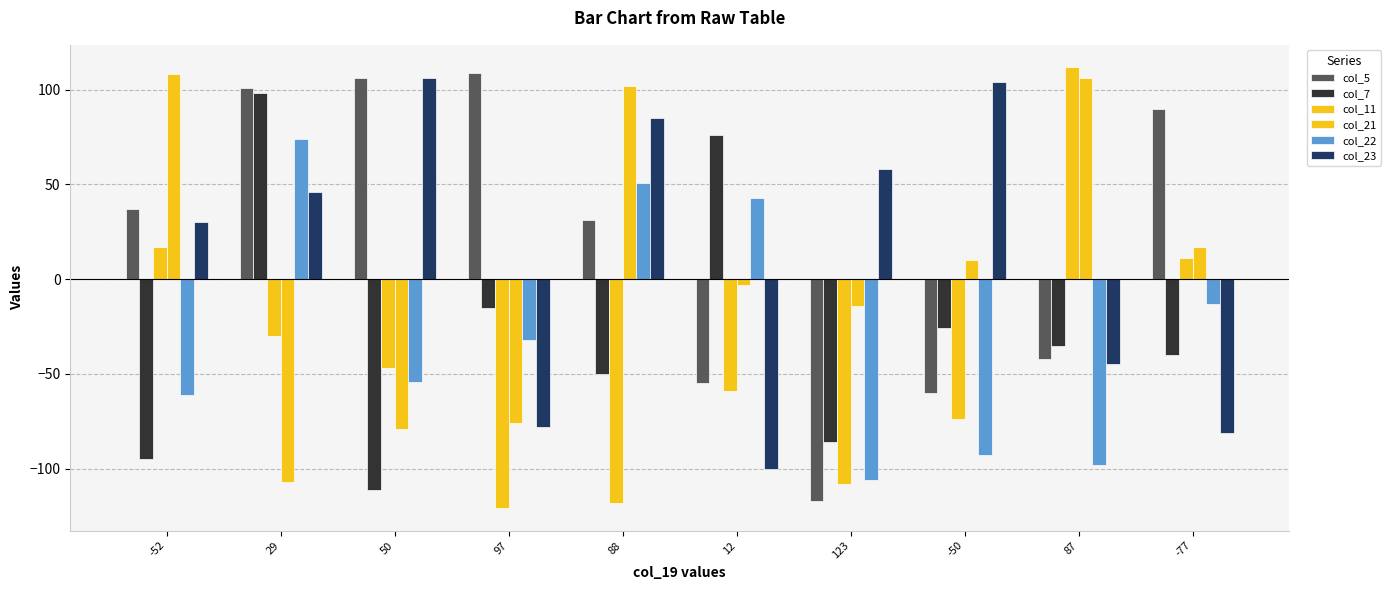

What is the maximum value shown in the chart?

112